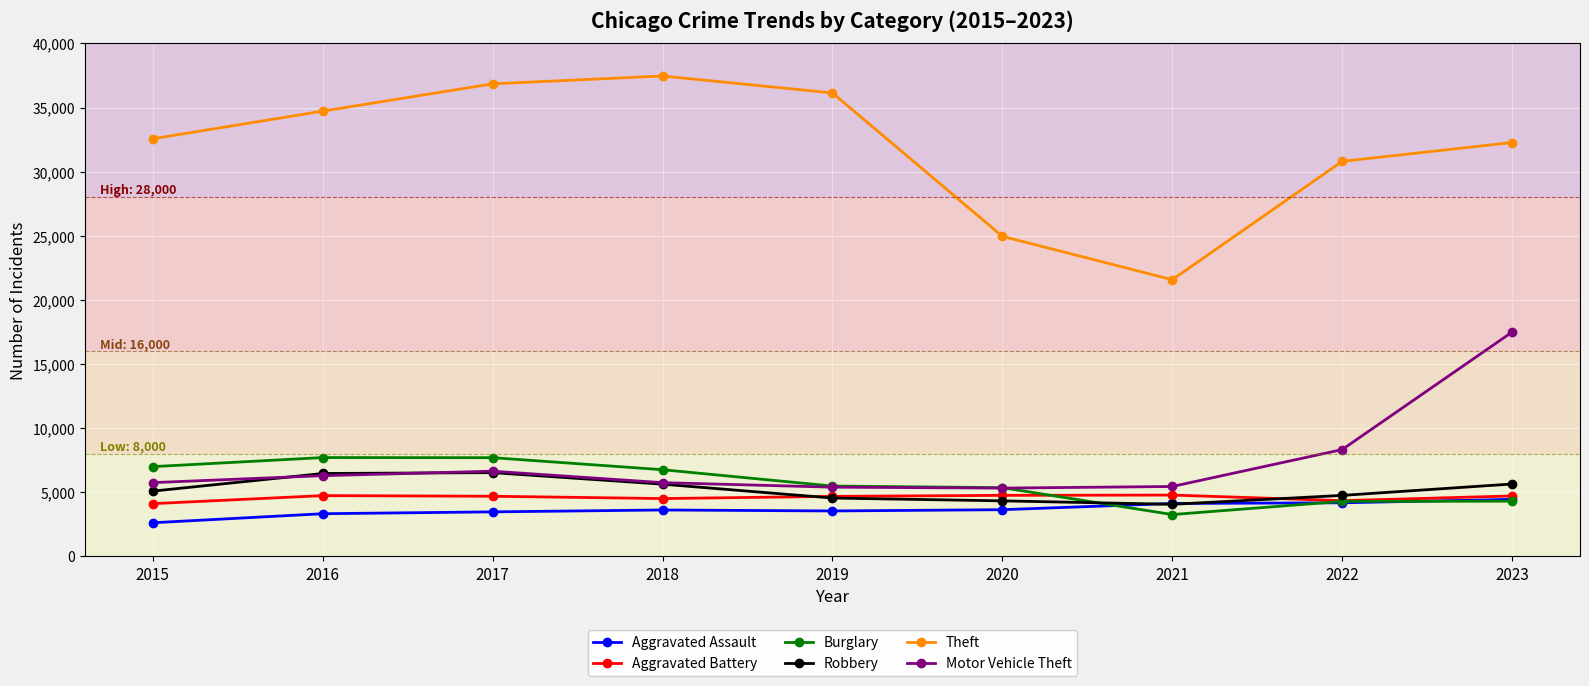

Where does the Burglary series first go above 5482?

2015